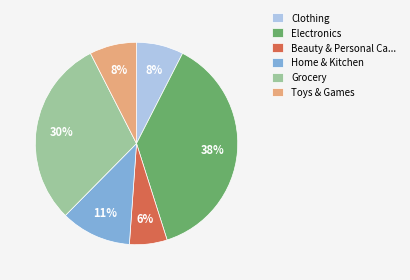

What is the ratio of the value at Grocery to the value at Electronics?

0.8